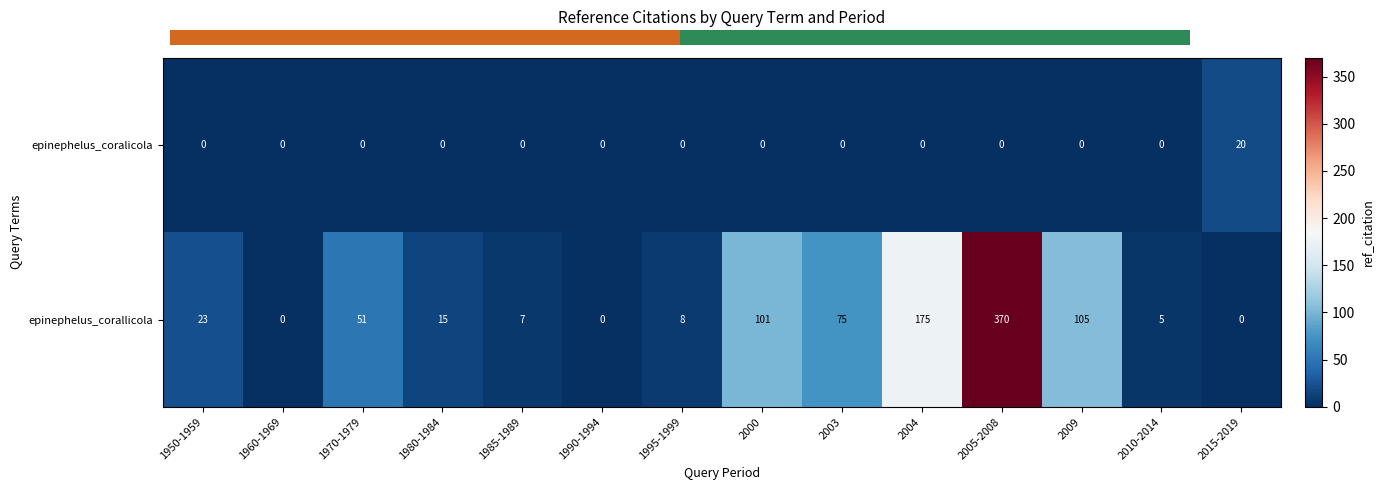

What is the difference between the maximum and minimum values in the epinephelus_coralicola series?

20